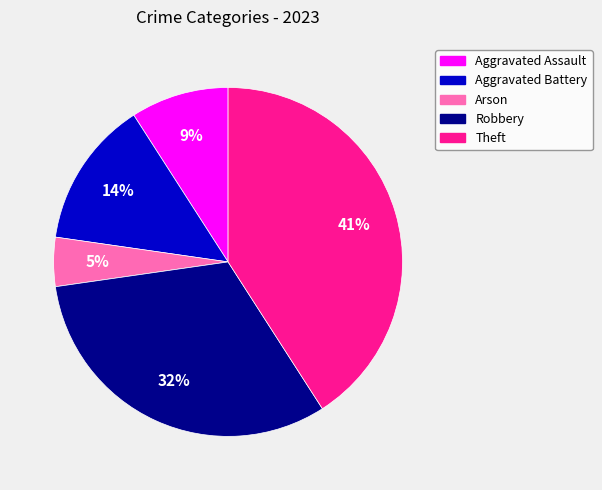

Combined, do Aggravated Battery and Robbery account for over 50%?

No